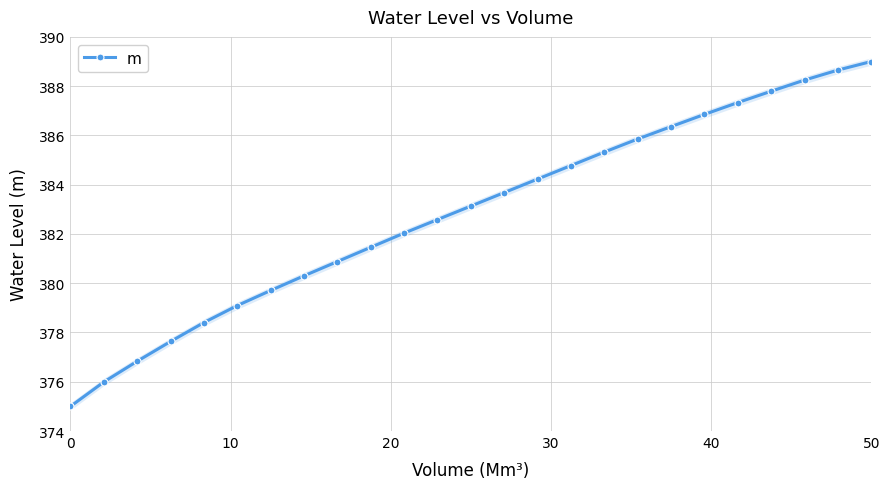

True or false: m has more than 2 interior local peaks.

False